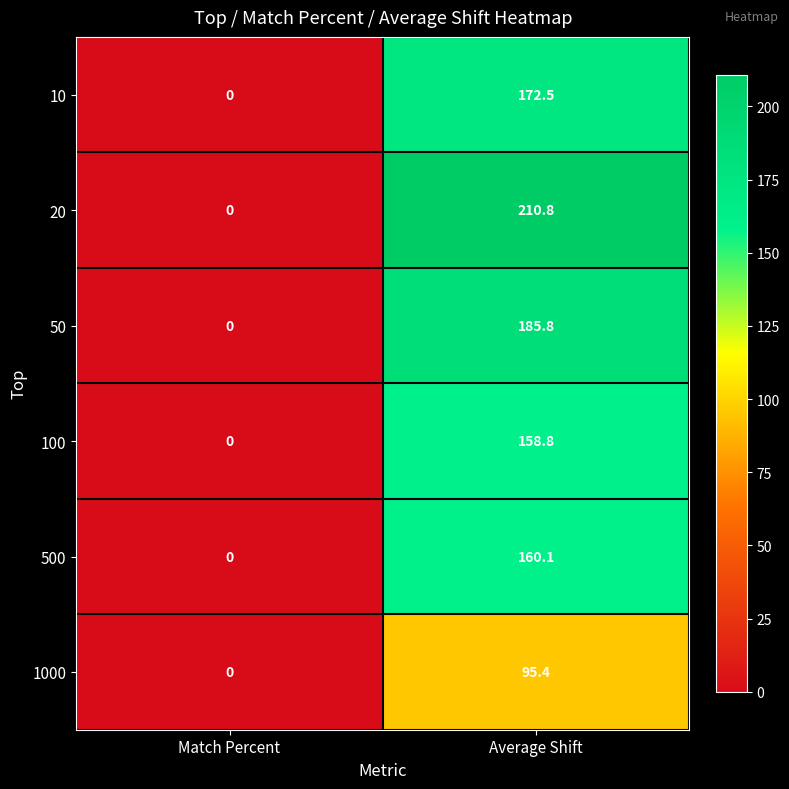

What is the difference between the maximum and minimum values in the 20 series?

210.8